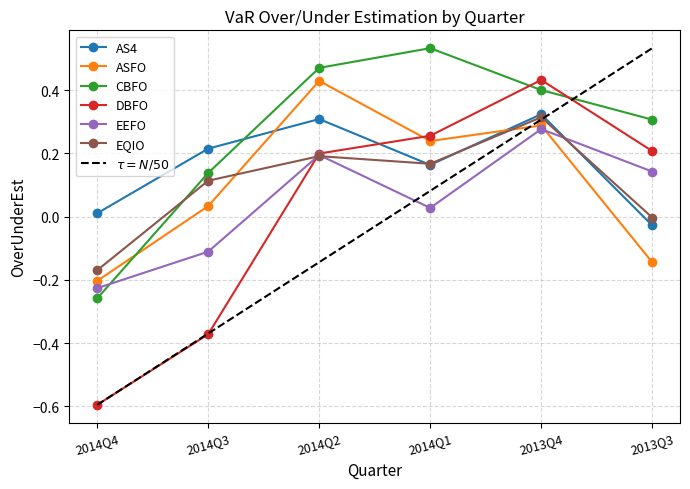

Which series has the largest total across all categories?

CBFO